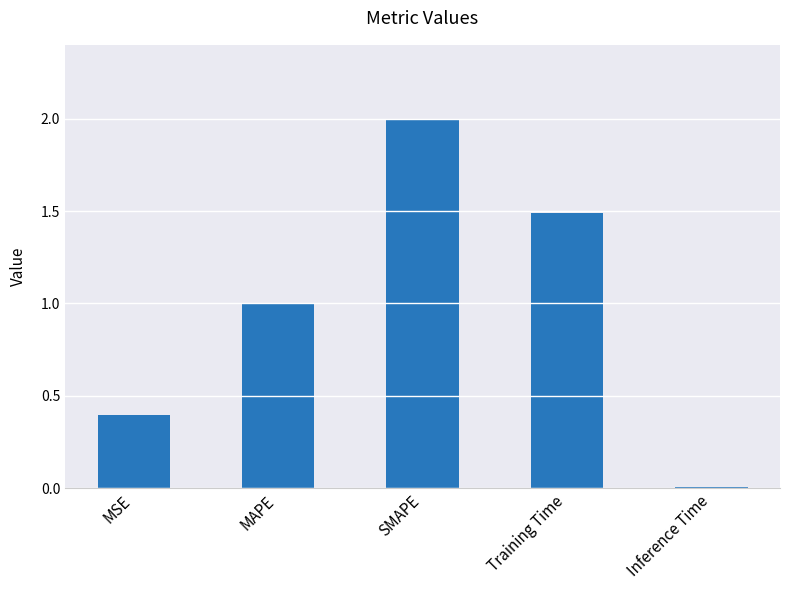

How many series are shown in this chart?

1